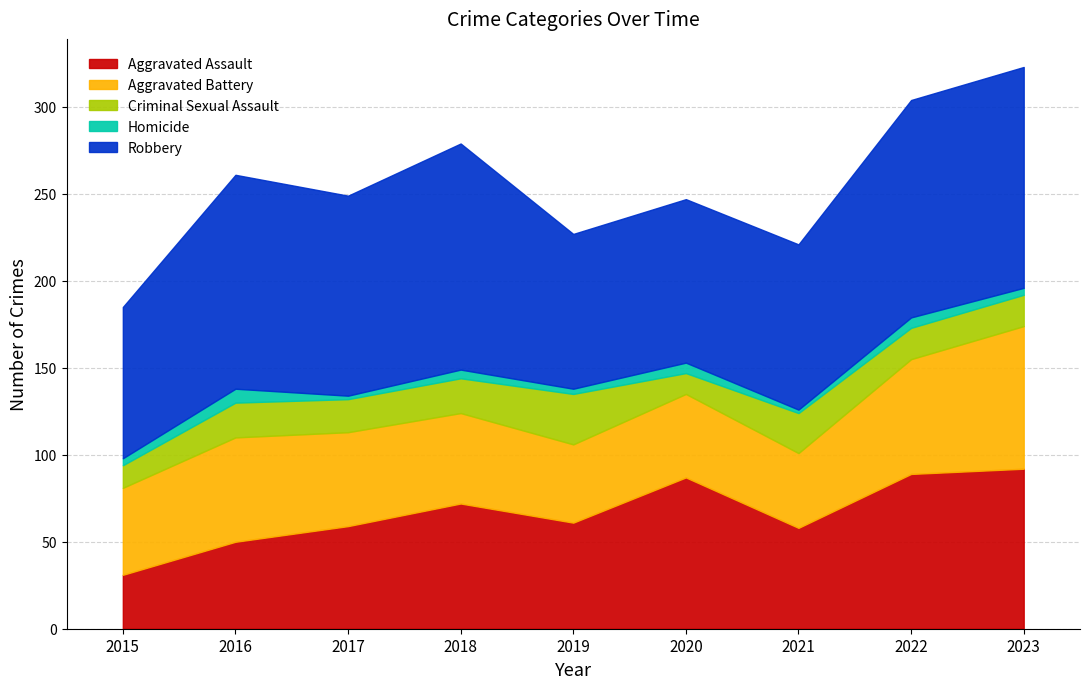

What is the approximate value of Robbery at 2016, to the nearest 10?

120